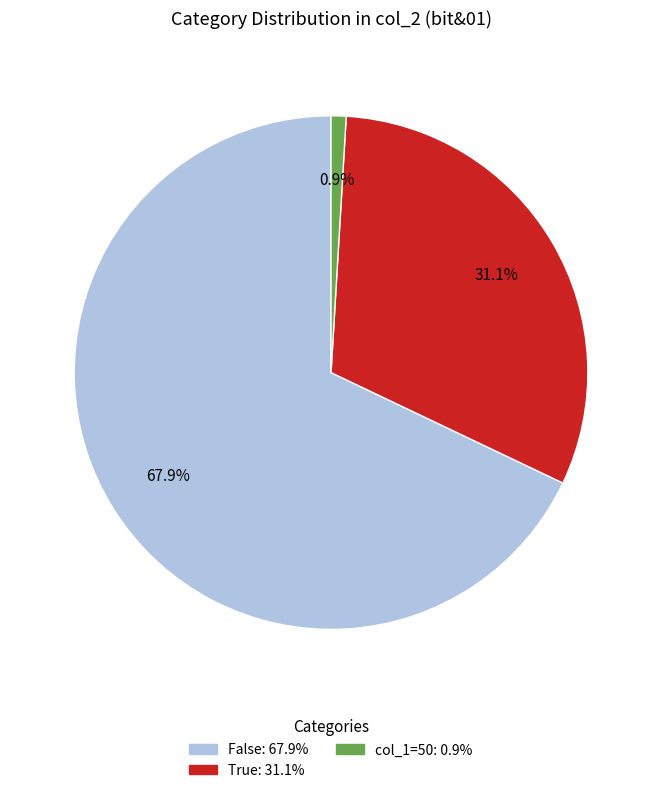

Is there a majority slice in this chart?

Yes